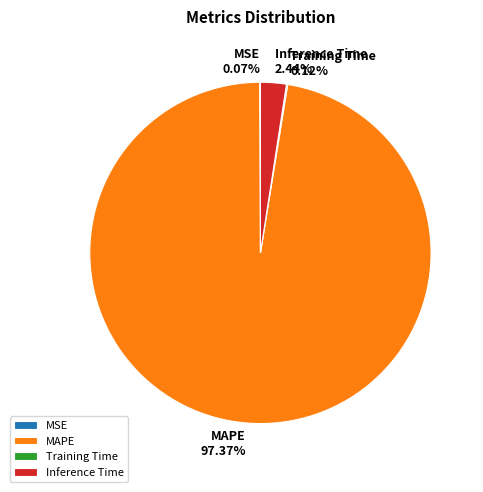

The Inference Time slice represents 15% of the pie. True or false?

False